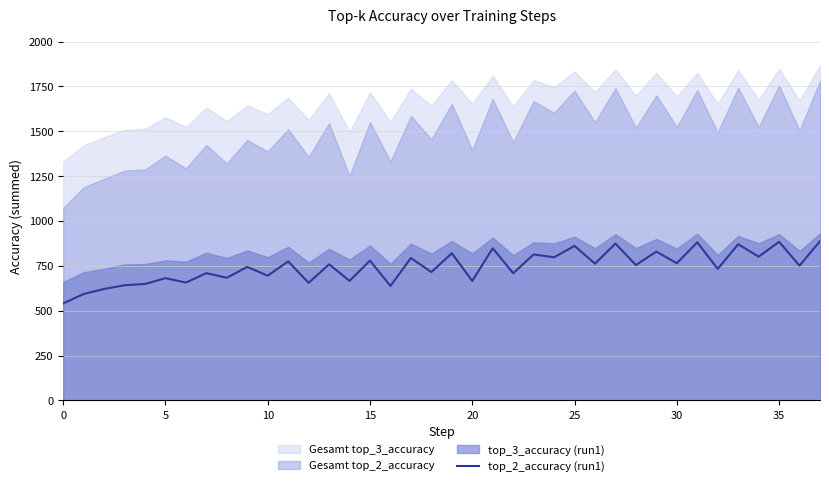

What is the value of the 15th point from the left?

666.3